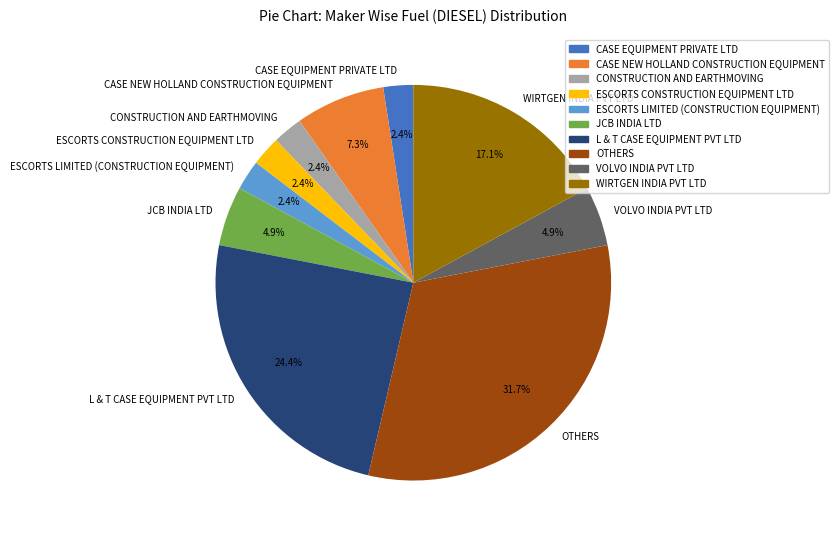

What percentage is the CASE NEW HOLLAND CONSTRUCTION EQUIPMENT slice, to the nearest percent?

7%